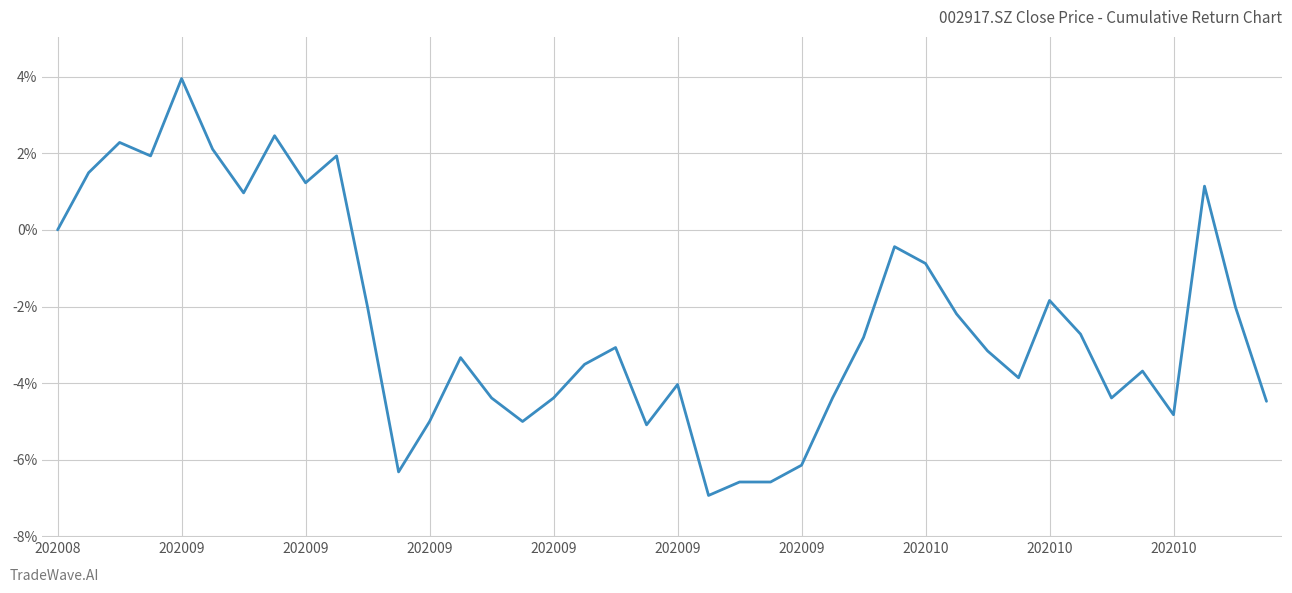

Where does the data first go above 0?

202009